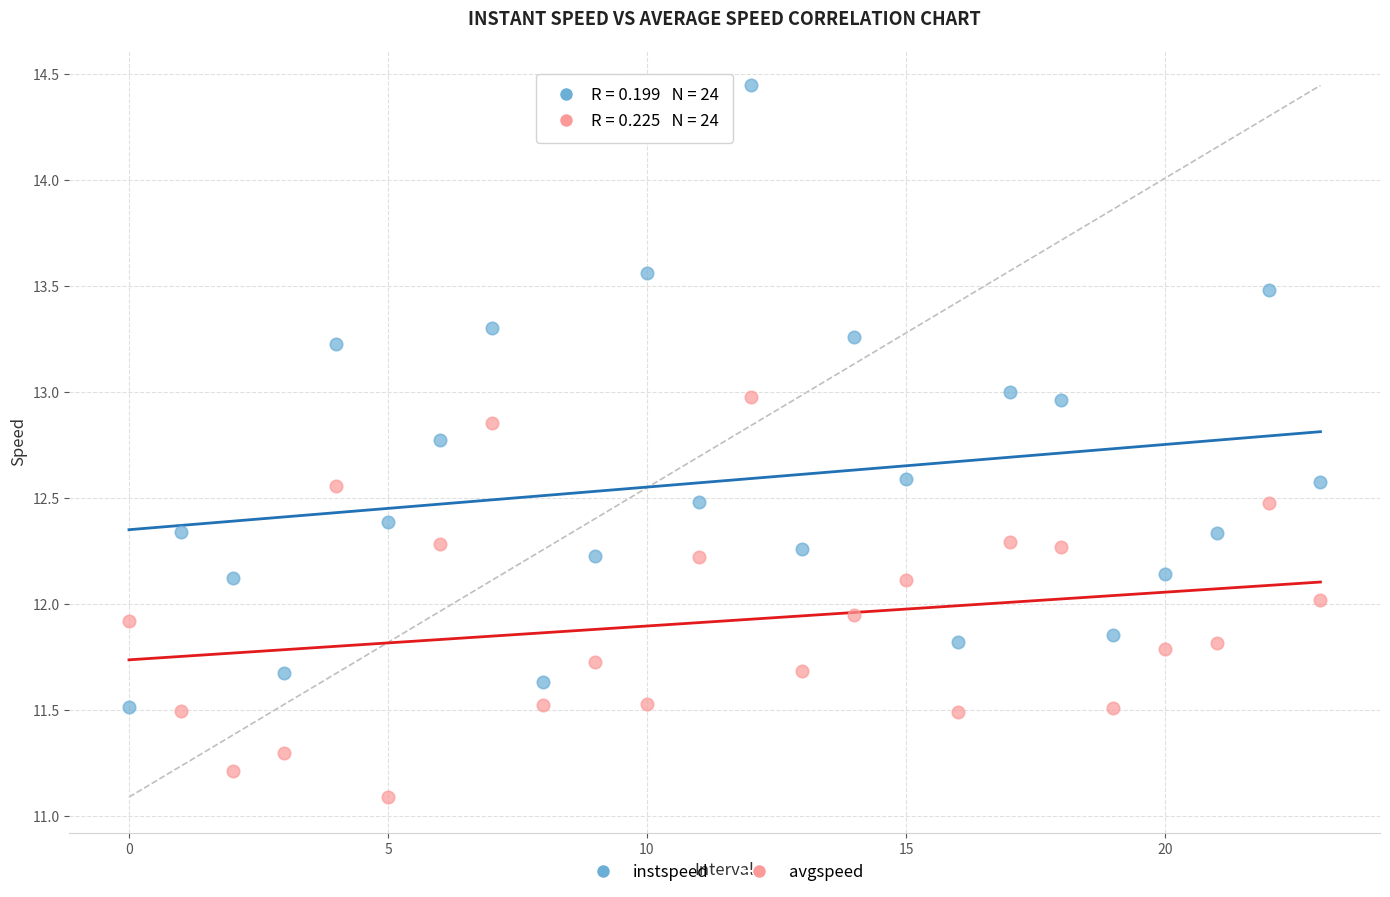

Across all data points, what is the range of Y values (max minus min)?

3.4